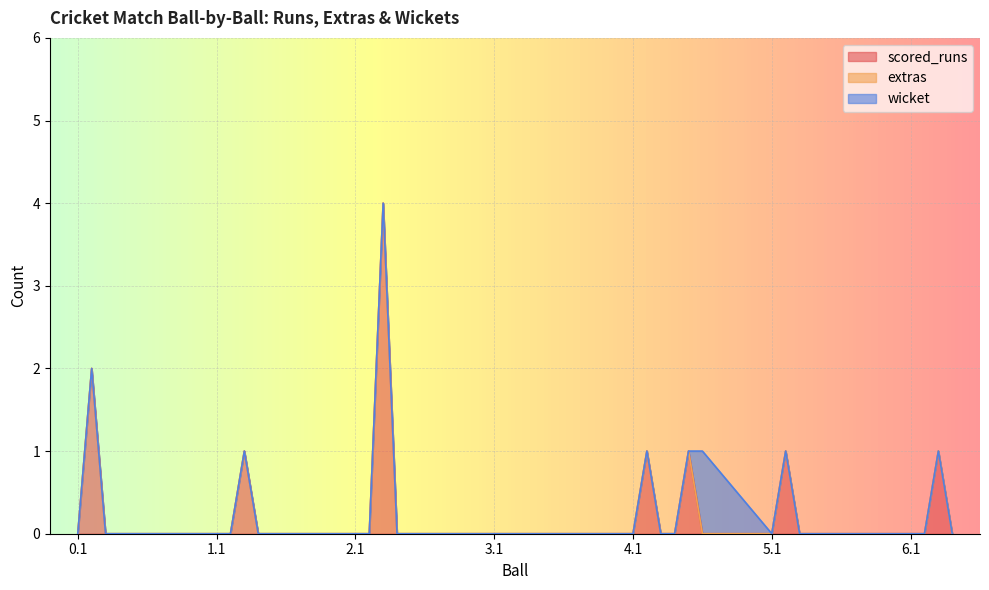

Reading left to right, transcribe all the data shown in this chart.

scored_runs: 0.1=0	0.2=2	0.3=0	0.4=0	0.5=0	0.6=0	1.1=0	1.2=0	1.3=1	1.4=0	1.5=0	1.6=0	2.1=0	2.2=0	2.3=4	2.4=0	2.5=0	2.6=0	3.1=0	3.2=0	3.3=0	3.4=0	3.5=0	3.6=0	4.1=0	4.2=1	4.3=0	4.4=0	4.5=1	4.6=0	5.1=0	5.2=1	5.3=0	5.4=0	5.5=0	5.6=0	6.1=0	6.2=0	6.3=1	6.4=0
extras: 0.1=0	0.2=0	0.3=0	0.4=0	0.5=0	0.6=0	1.1=0	1.2=0	1.3=0	1.4=0	1.5=0	1.6=0	2.1=0	2.2=0	2.3=0	2.4=0	2.5=0	2.6=0	3.1=0	3.2=0	3.3=0	3.4=0	3.5=0	3.6=0	4.1=0	4.2=0	4.3=0	4.4=0	4.5=0	4.6=0	5.1=0	5.2=0	5.3=0	5.4=0	5.5=0	5.6=0	6.1=0	6.2=0	6.3=0	6.4=0
wicket: 0.1=0	0.2=0	0.3=0	0.4=0	0.5=0	0.6=0	1.1=0	1.2=0	1.3=0	1.4=0	1.5=0	1.6=0	2.1=0	2.2=0	2.3=0	2.4=0	2.5=0	2.6=0	3.1=0	3.2=0	3.3=0	3.4=0	3.5=0	3.6=0	4.1=0	4.2=0	4.3=0	4.4=0	4.5=0	4.6=1	5.1=0	5.2=0	5.3=0	5.4=0	5.5=0	5.6=0	6.1=0	6.2=0	6.3=0	6.4=0